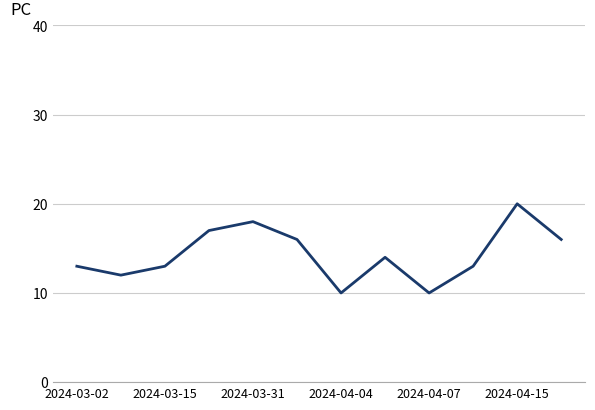

What is the sum of all values?

172